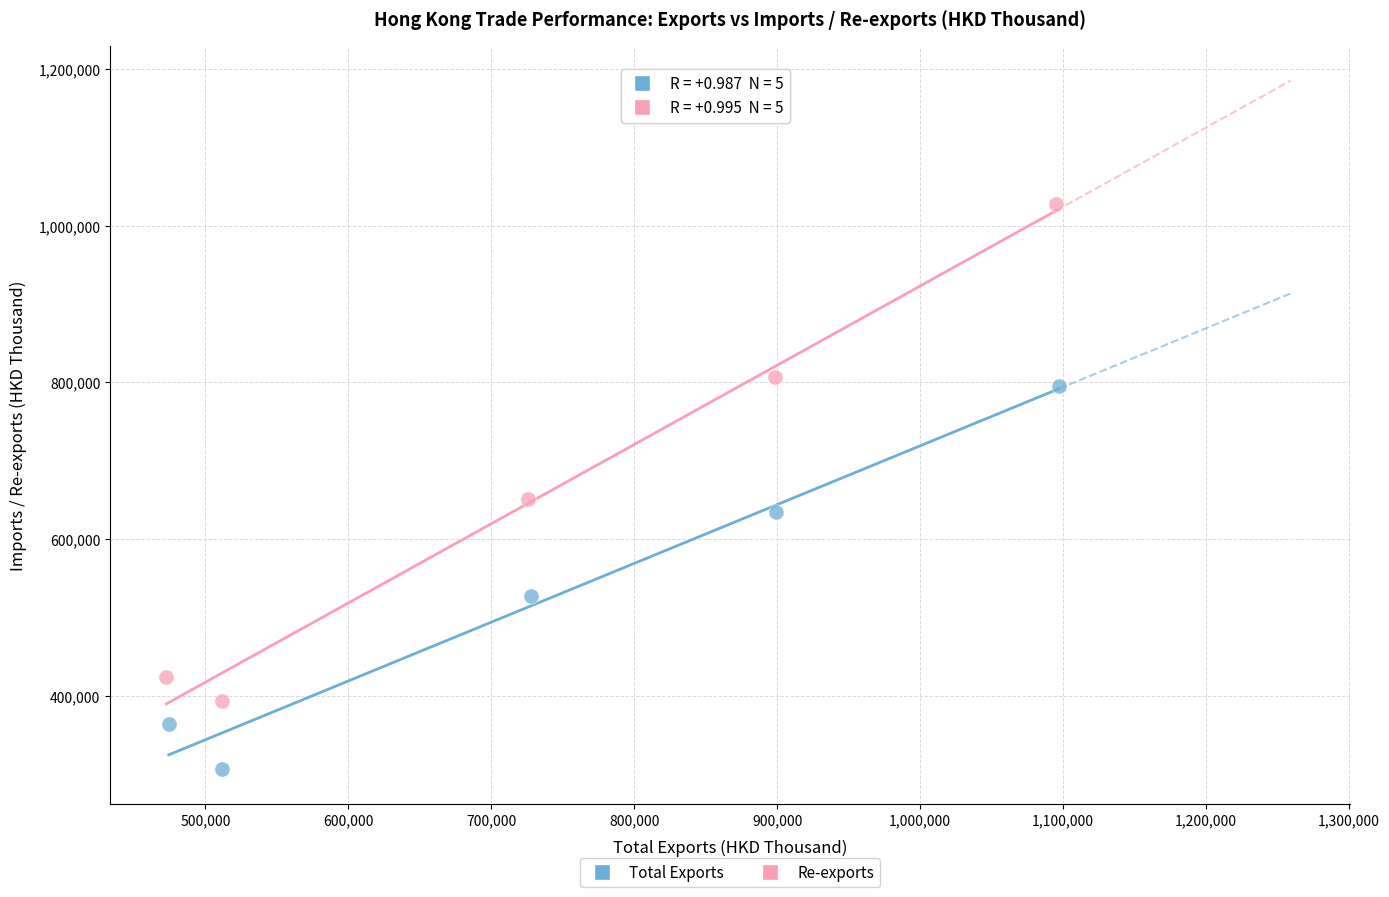

Which series contains the lowest Y value?

Total Exports